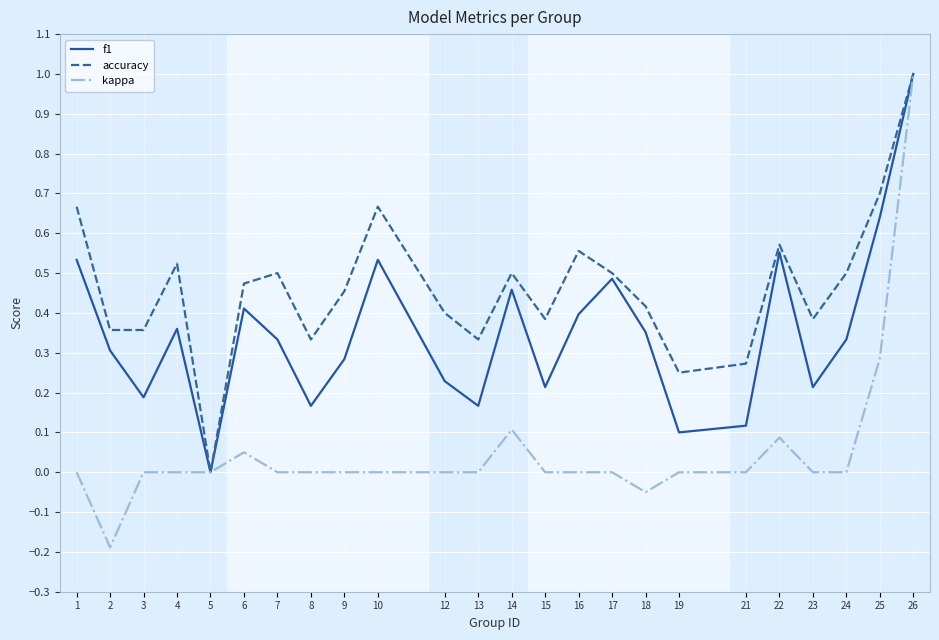

Does the chart display data point markers on the line(s)?

No